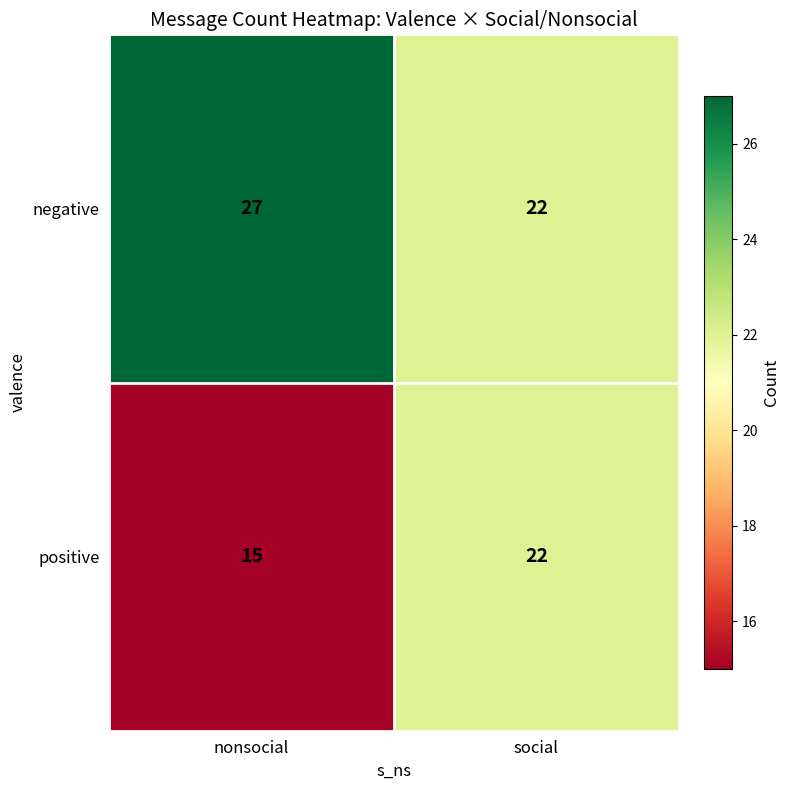

How many values in the negative series are below 27?

1